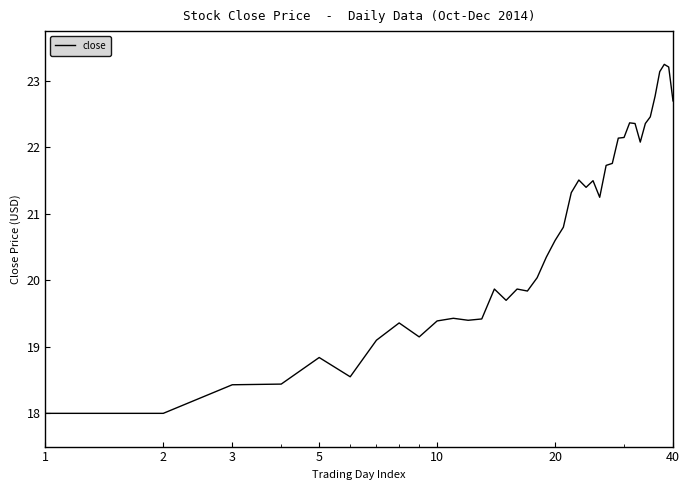

How many lines are shown in the chart?

1